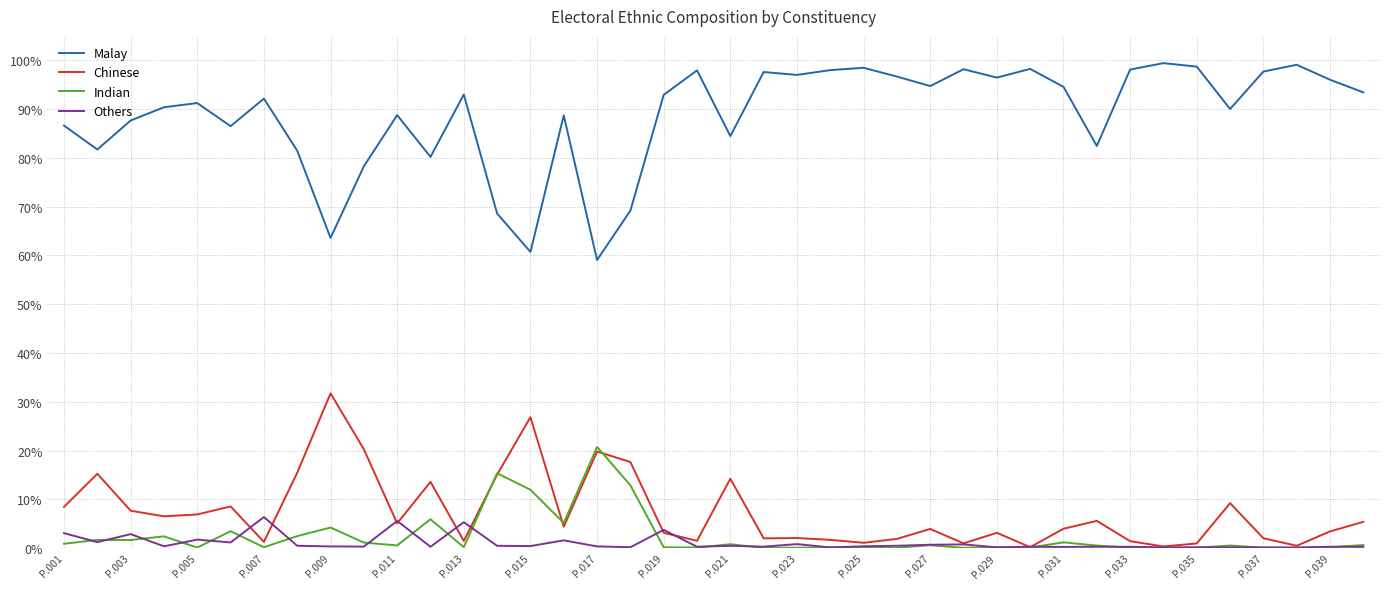

List the series in order of their peak value, highest first.

Malay, Chinese, Indian, Others